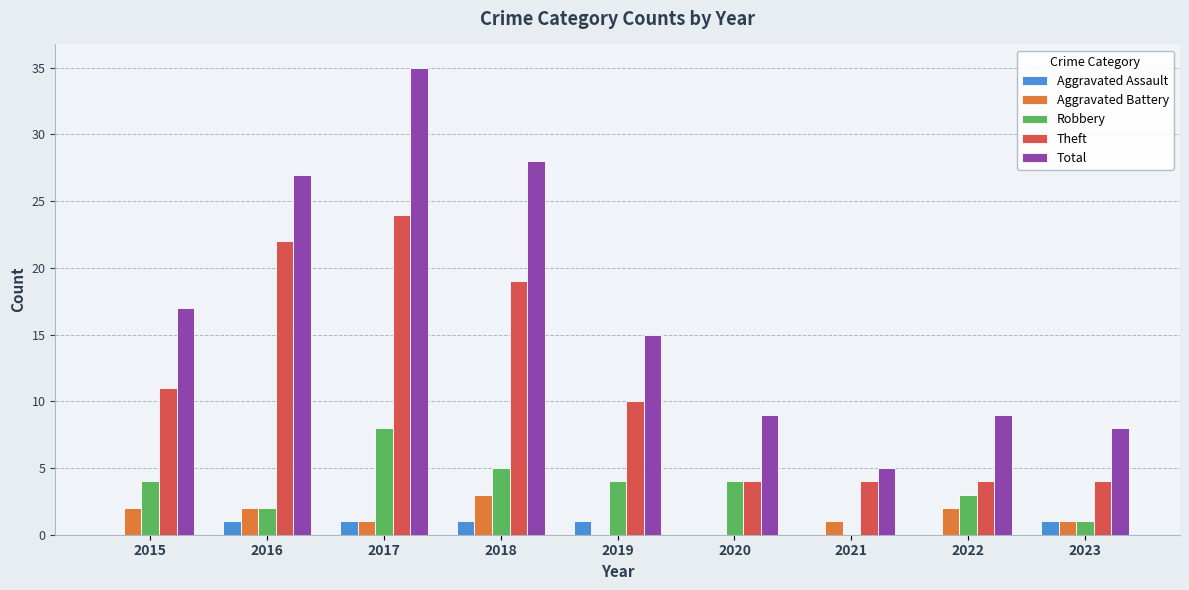

The value of Total at 2017 is 35. True or false?

True